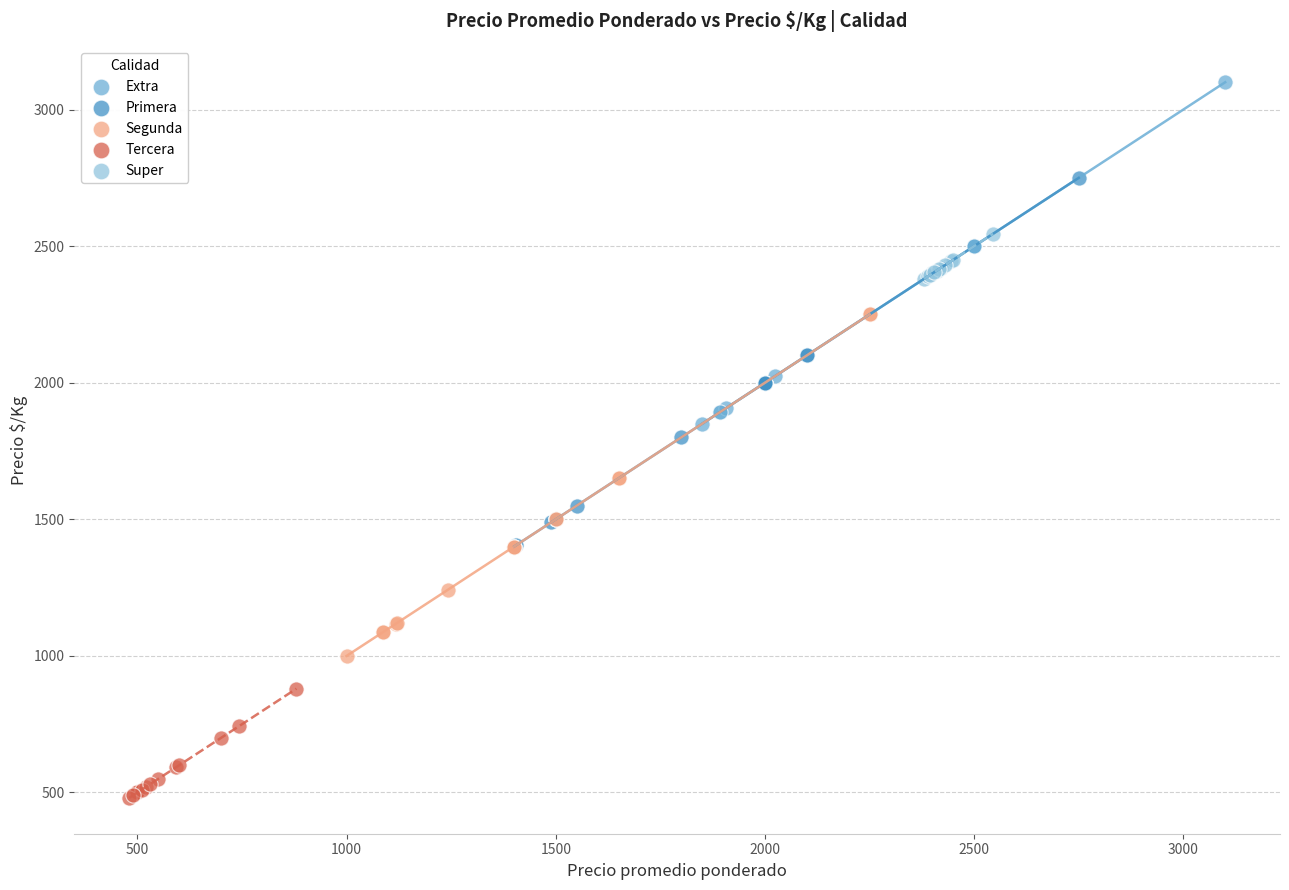

Which series has the widest spread of Y values?

Primera